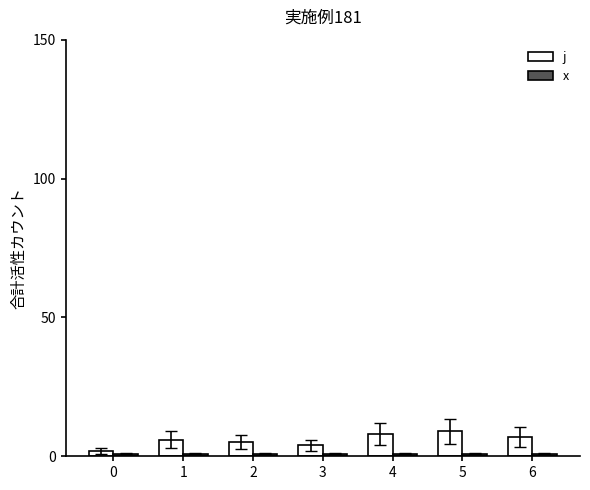

Rank the categories by j value from highest to lowest.

5, 4, 6, 1, 2, 3, 0